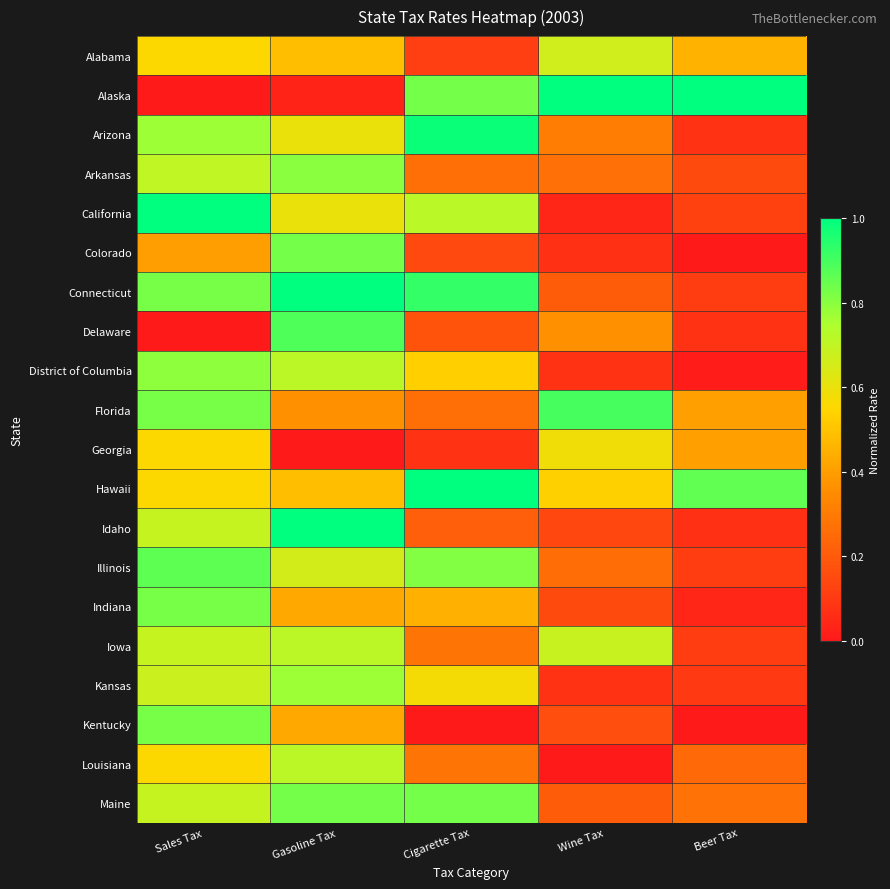

Count the number of data series in this chart.

20